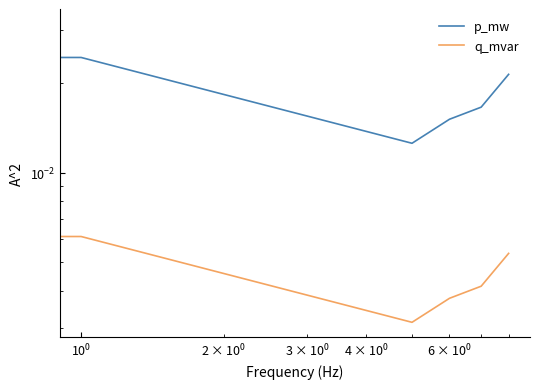

True or false: p_mw and q_mvar cross at least once.

False